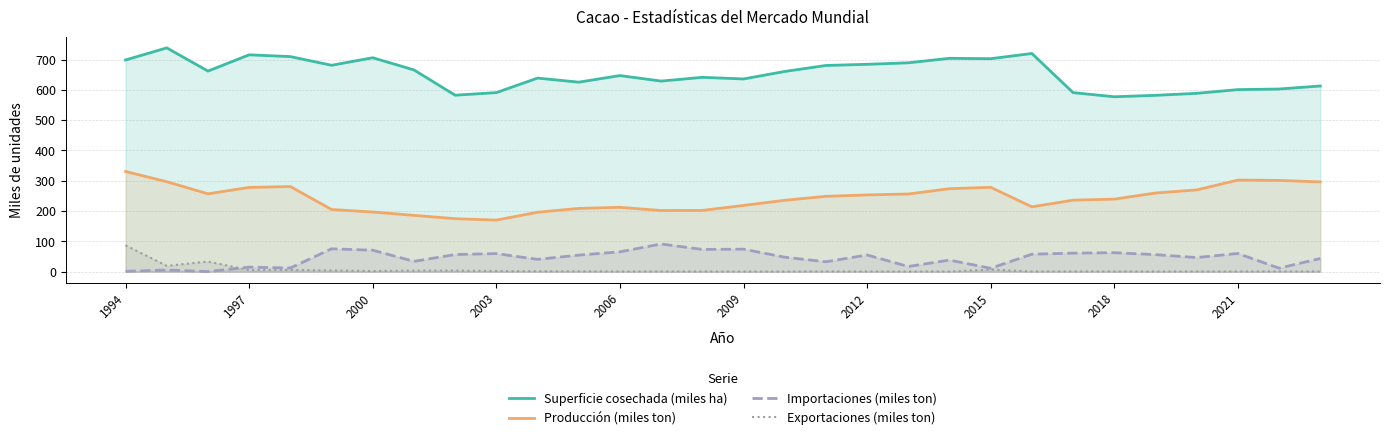

What position from the left is 1994?

1